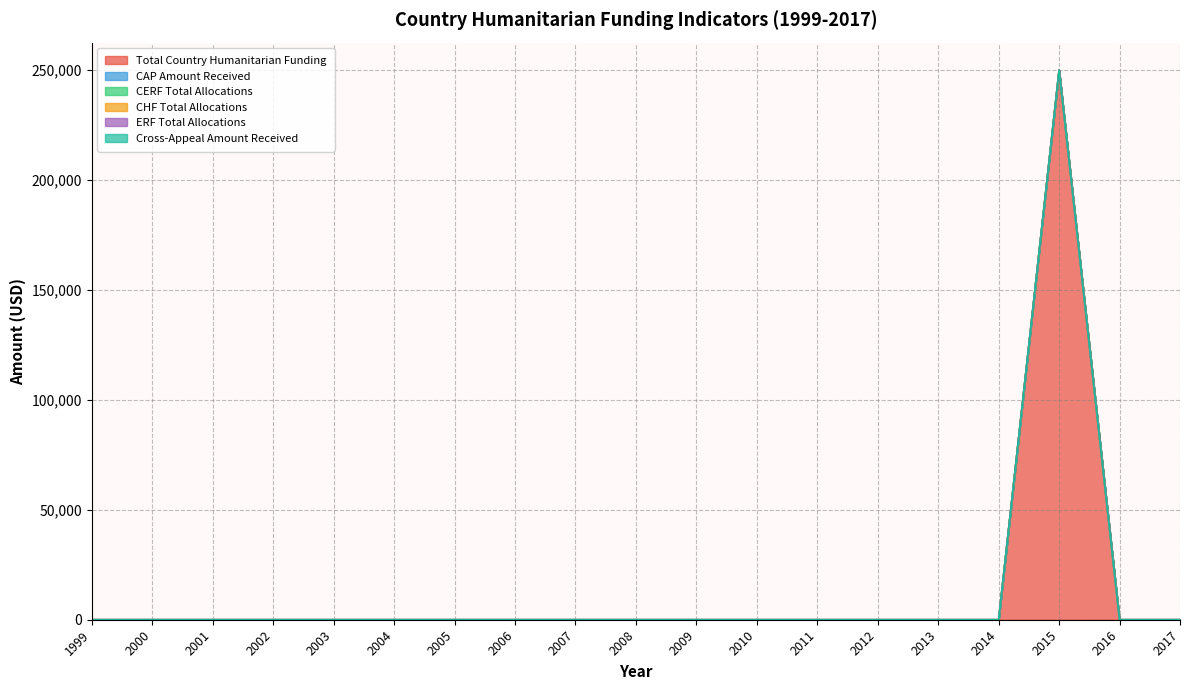

Reading left to right, what are all the values shown in this chart?

Total Country Humanitarian Funding: 0	0	0	0	0	0	0	0	0	0	0	0	0	0	0	0	250000	0	0
CAP Amount Received: 0	0	0	0	0	0	0	0	0	0	0	0	0	0	0	0	0	0	0
CERF Total Allocations: 0	0	0	0	0	0	0	0	0	0	0	0	0	0	0	0	0	0	0
CHF Total Allocations: 0	0	0	0	0	0	0	0	0	0	0	0	0	0	0	0	0	0	0
ERF Total Allocations: 0	0	0	0	0	0	0	0	0	0	0	0	0	0	0	0	0	0	0
Cross-Appeal Amount Received: 0	0	0	0	0	0	0	0	0	0	0	0	0	0	0	0	0	0	0